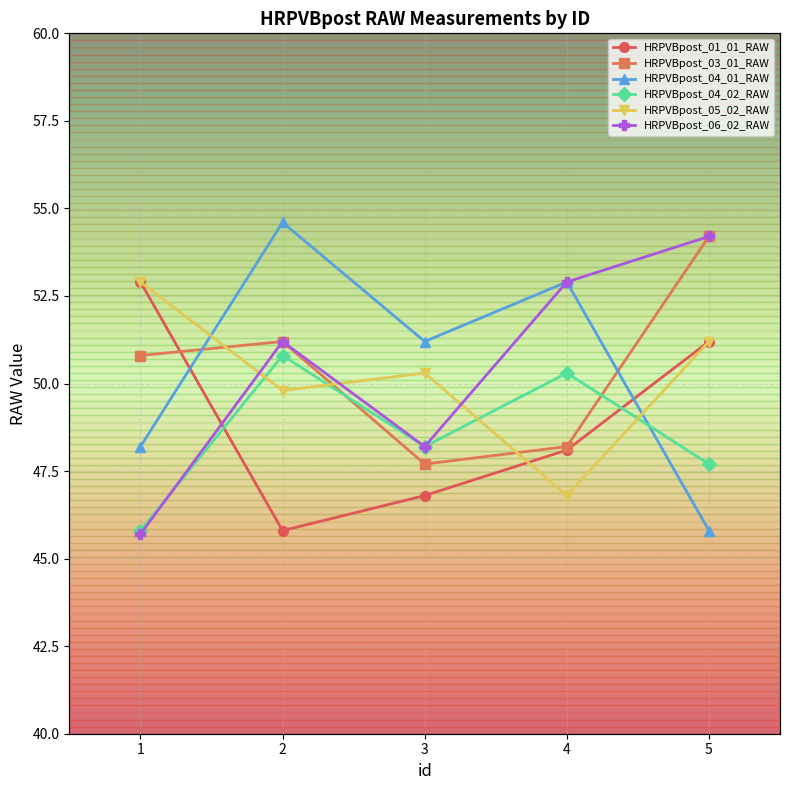

True or false: HRPVBpost_05_02_RAW and HRPVBpost_03_01_RAW cross at least once.

True